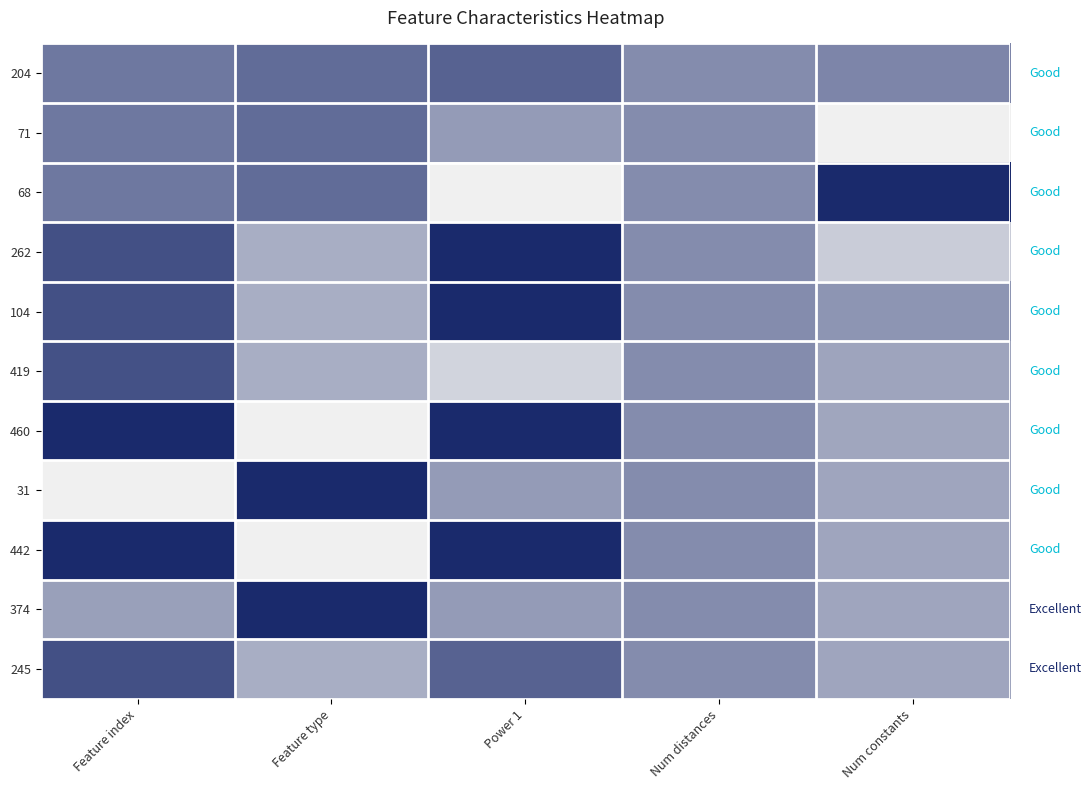

Reading right to left, list all the values displayed in this chart.

204: Num constants=0.5	Num distances=0.5	Power 1=0.7	Feature type=0.7	Feature index=0.6
71: Num constants=0.0	Num distances=0.5	Power 1=0.4	Feature type=0.7	Feature index=0.6
68: Num constants=1.0	Num distances=0.5	Power 1=0.0	Feature type=0.7	Feature index=0.6
262: Num constants=0.2	Num distances=0.5	Power 1=1.0	Feature type=0.3	Feature index=0.8
104: Num constants=0.5	Num distances=0.5	Power 1=1.0	Feature type=0.3	Feature index=0.8
419: Num constants=0.4	Num distances=0.5	Power 1=0.1	Feature type=0.3	Feature index=0.8
460: Num constants=0.4	Num distances=0.5	Power 1=1.0	Feature type=0.0	Feature index=1.0
31: Num constants=0.4	Num distances=0.5	Power 1=0.4	Feature type=1.0	Feature index=0.0
442: Num constants=0.4	Num distances=0.5	Power 1=1.0	Feature type=0.0	Feature index=1.0
374: Num constants=0.4	Num distances=0.5	Power 1=0.4	Feature type=1.0	Feature index=0.4
245: Num constants=0.4	Num distances=0.5	Power 1=0.7	Feature type=0.3	Feature index=0.8